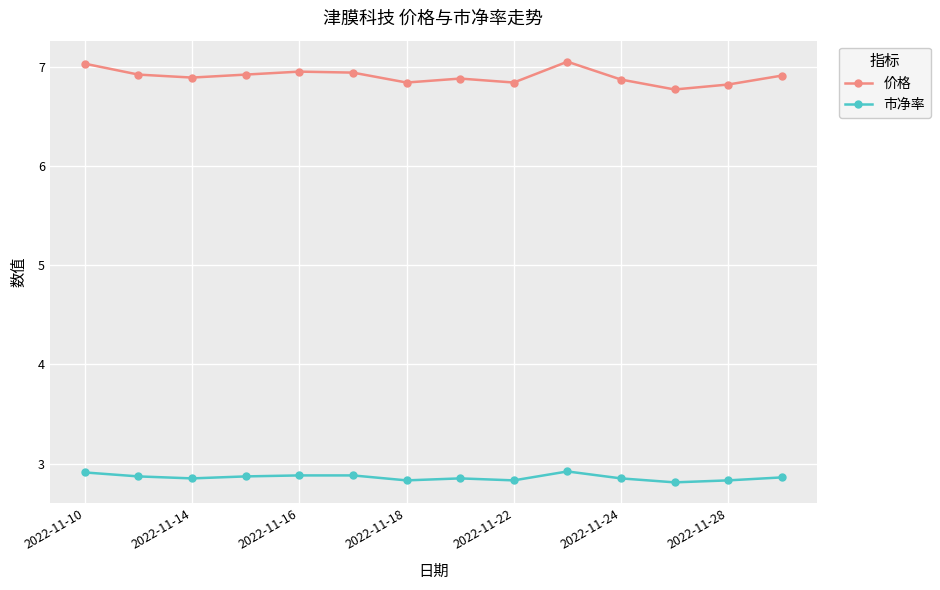

What is the lowest value of the 市净率 series?

2.8